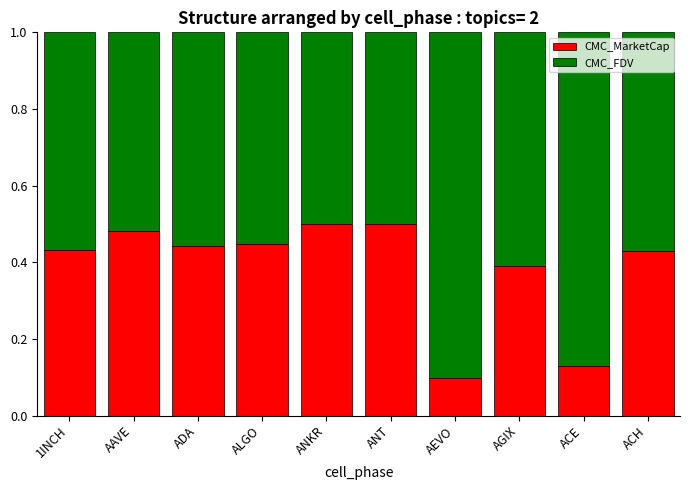

At which label is CMC_MarketCap closest to 0?

AEVO